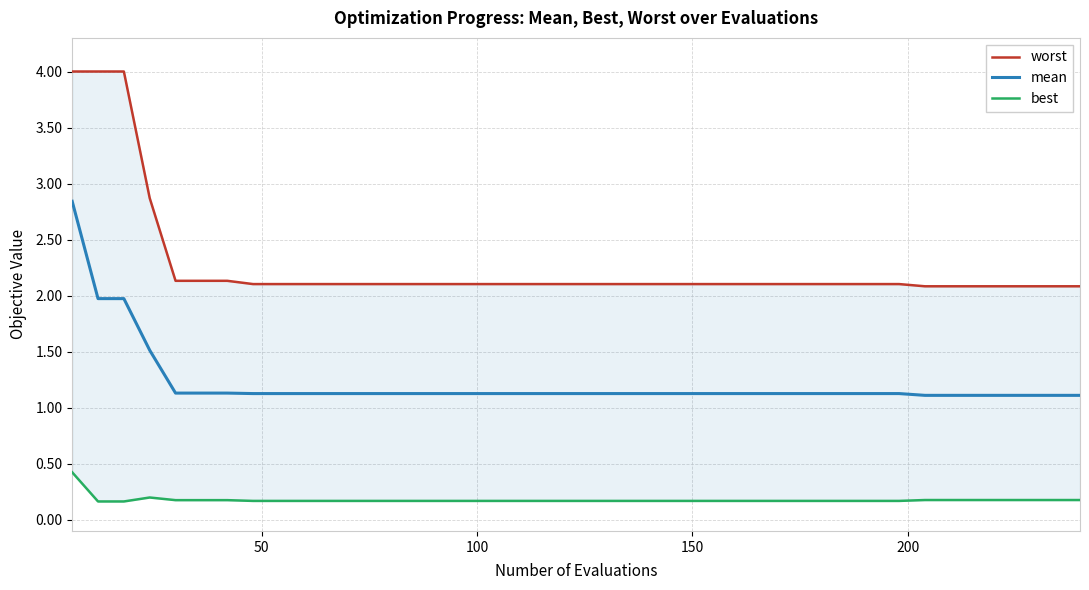

What is the value of the worst point at the 38th from the left?

2.1